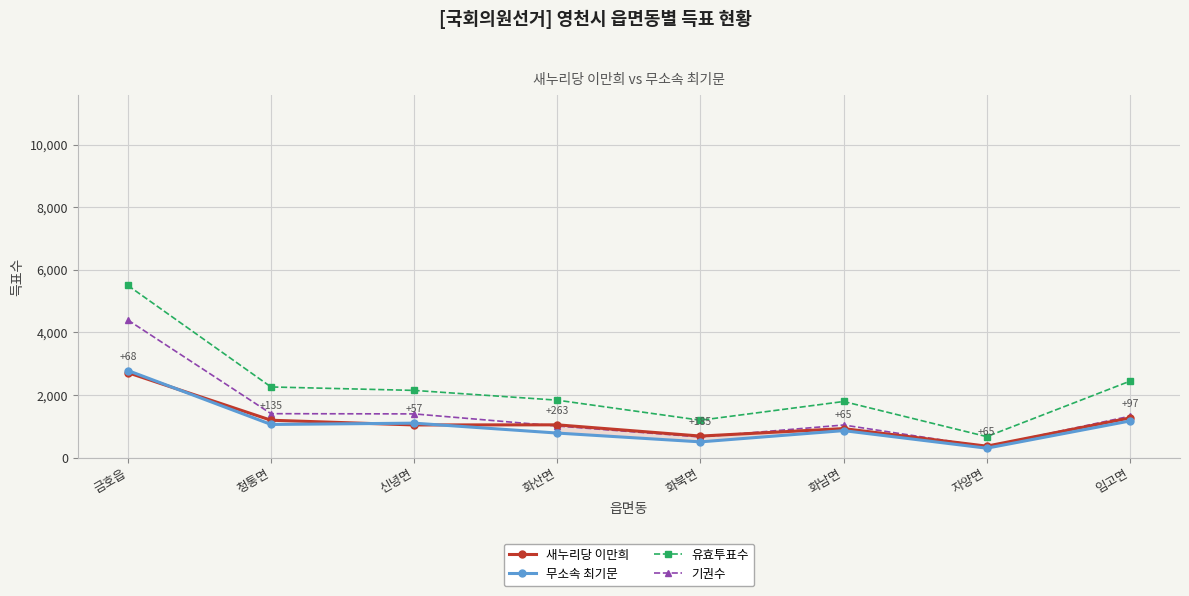

Which label corresponds to the smallest value in the chart?

자양면